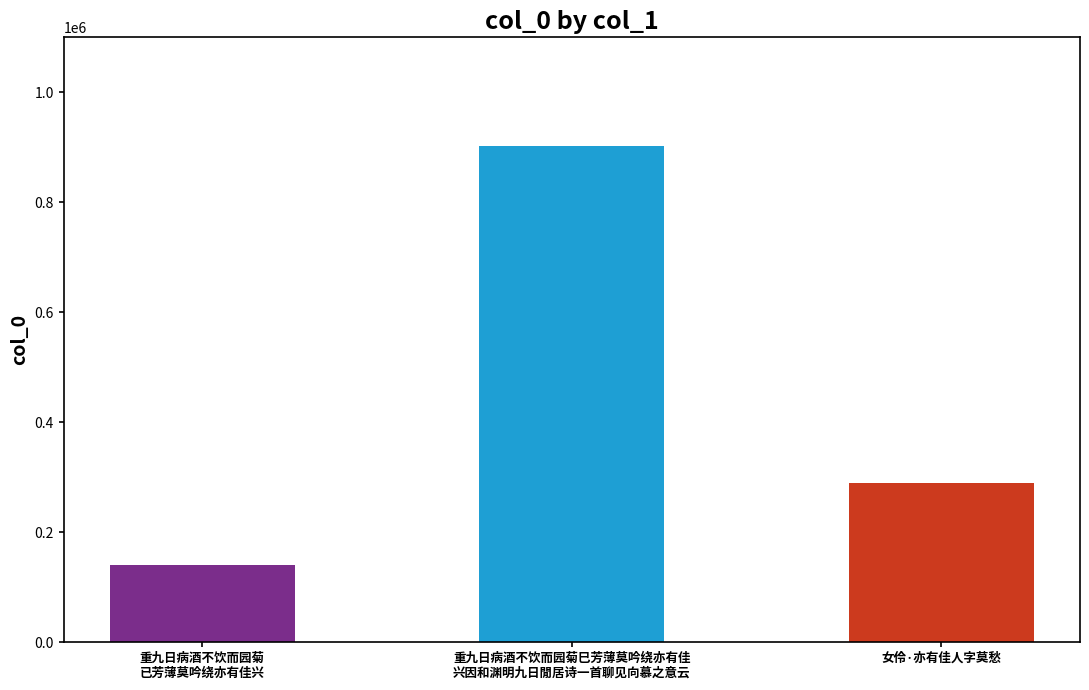

How many data points are less than 289284?

1